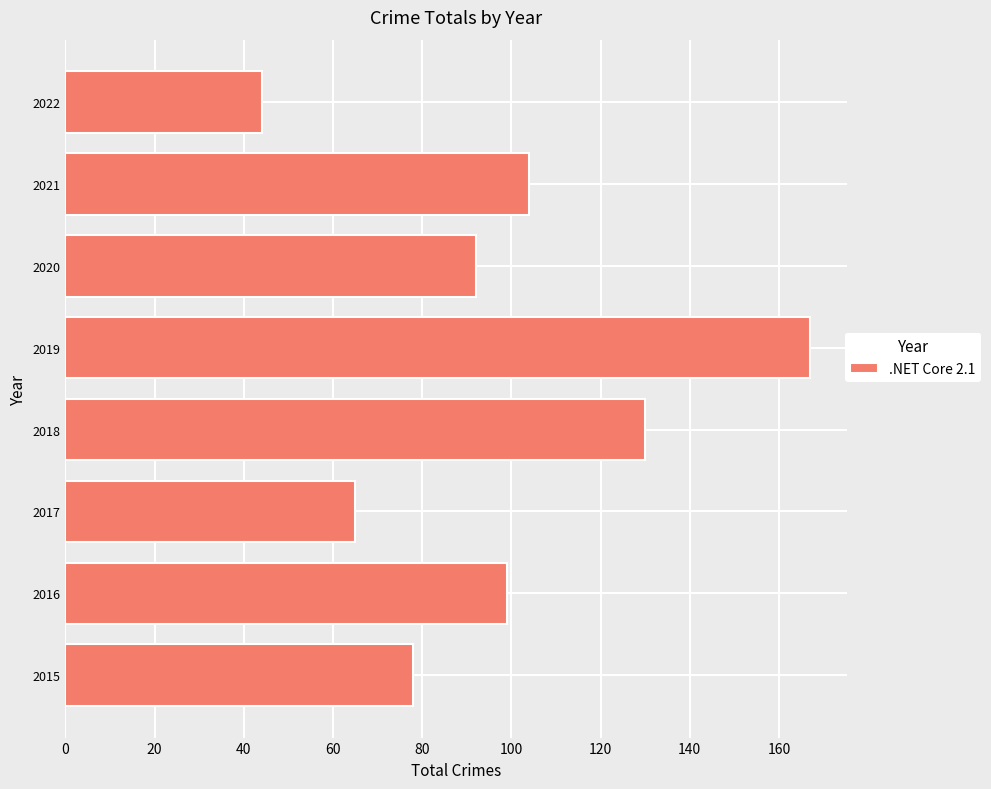

The chart shows a value of 104 at 2021. True or false?

True